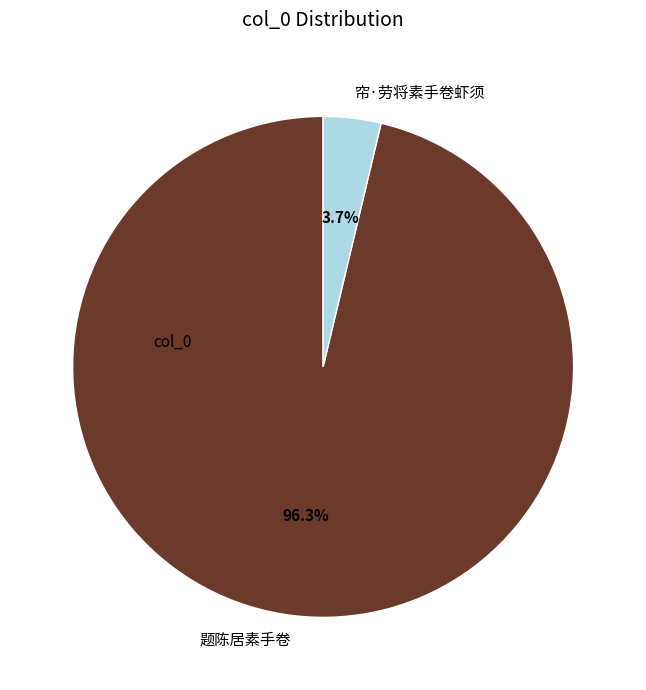

The 题陈居素手卷 slice represents 82% of the pie. True or false?

False